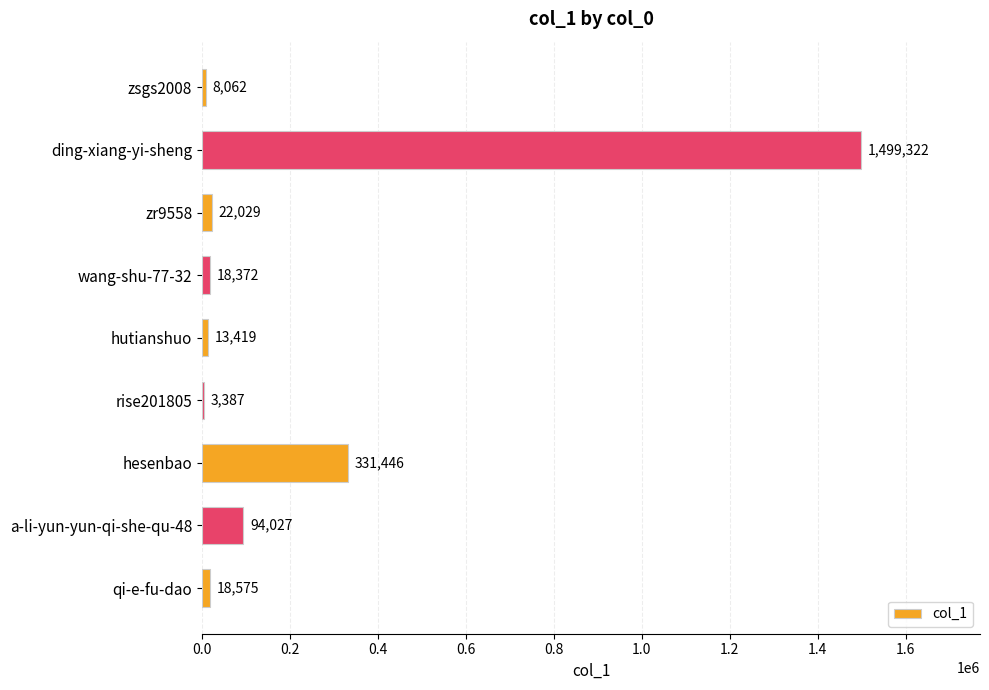

The chart shows a value of 1499322 at ding-xiang-yi-sheng. True or false?

True